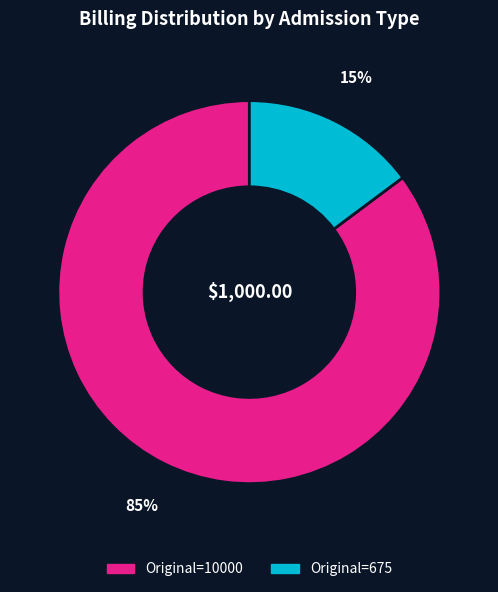

Is there a majority slice in this chart?

Yes